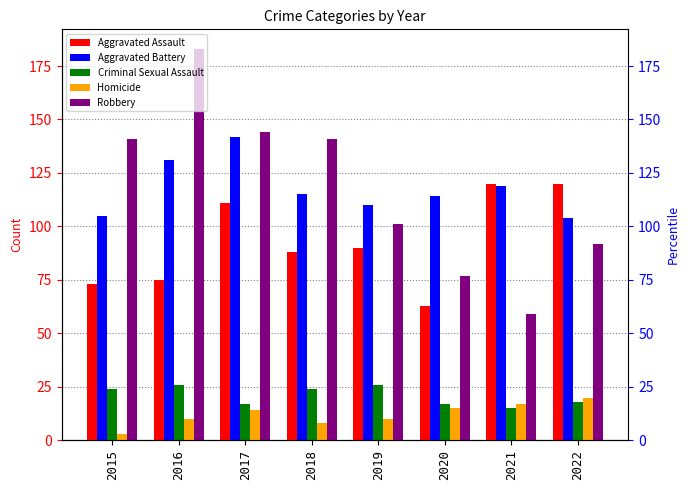

Does the chart contain stacked bars?

No